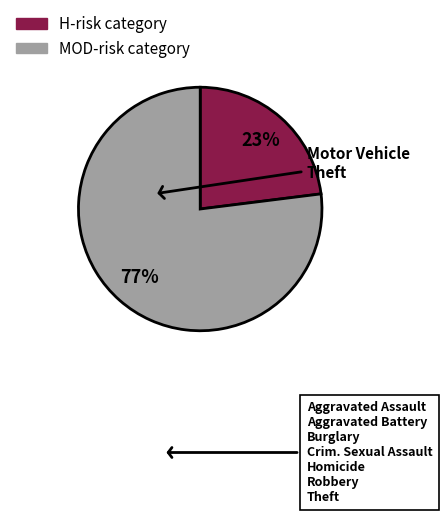

To the nearest percent, what is the difference between the largest and smallest slice percentages?

54%